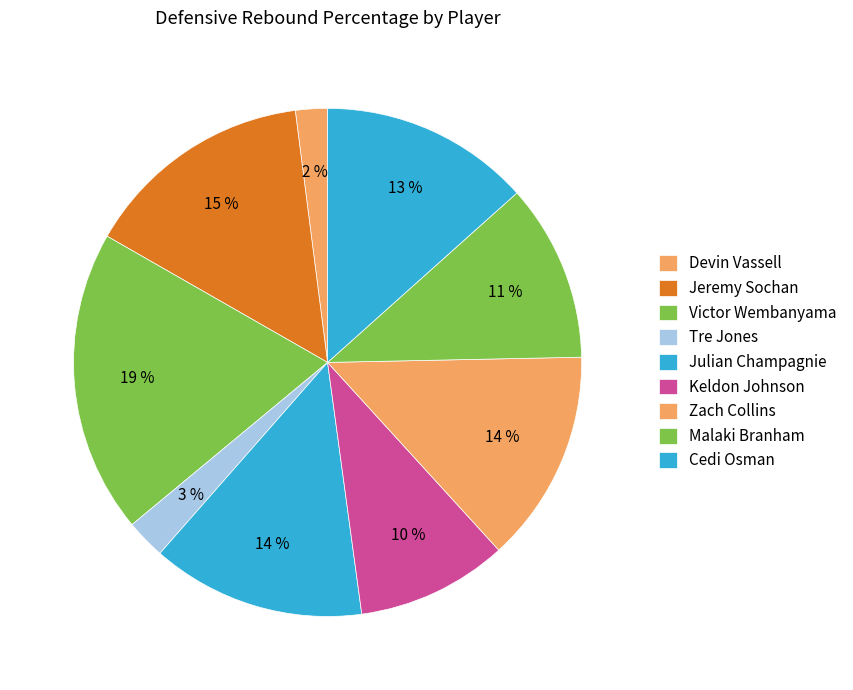

What is the ratio of the value at Victor Wembanyama to the value at Cedi Osman?

1.4